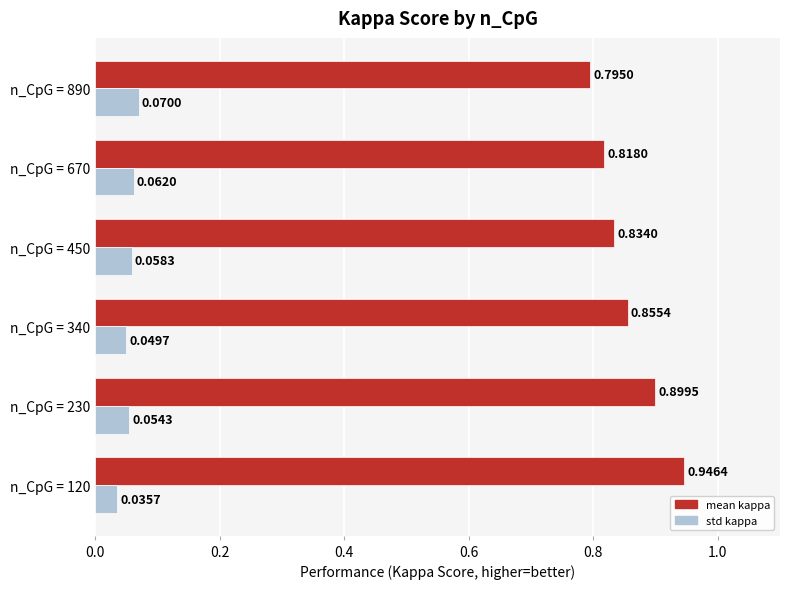

At which category is the sum across all series the highest?

n_CpG = 120